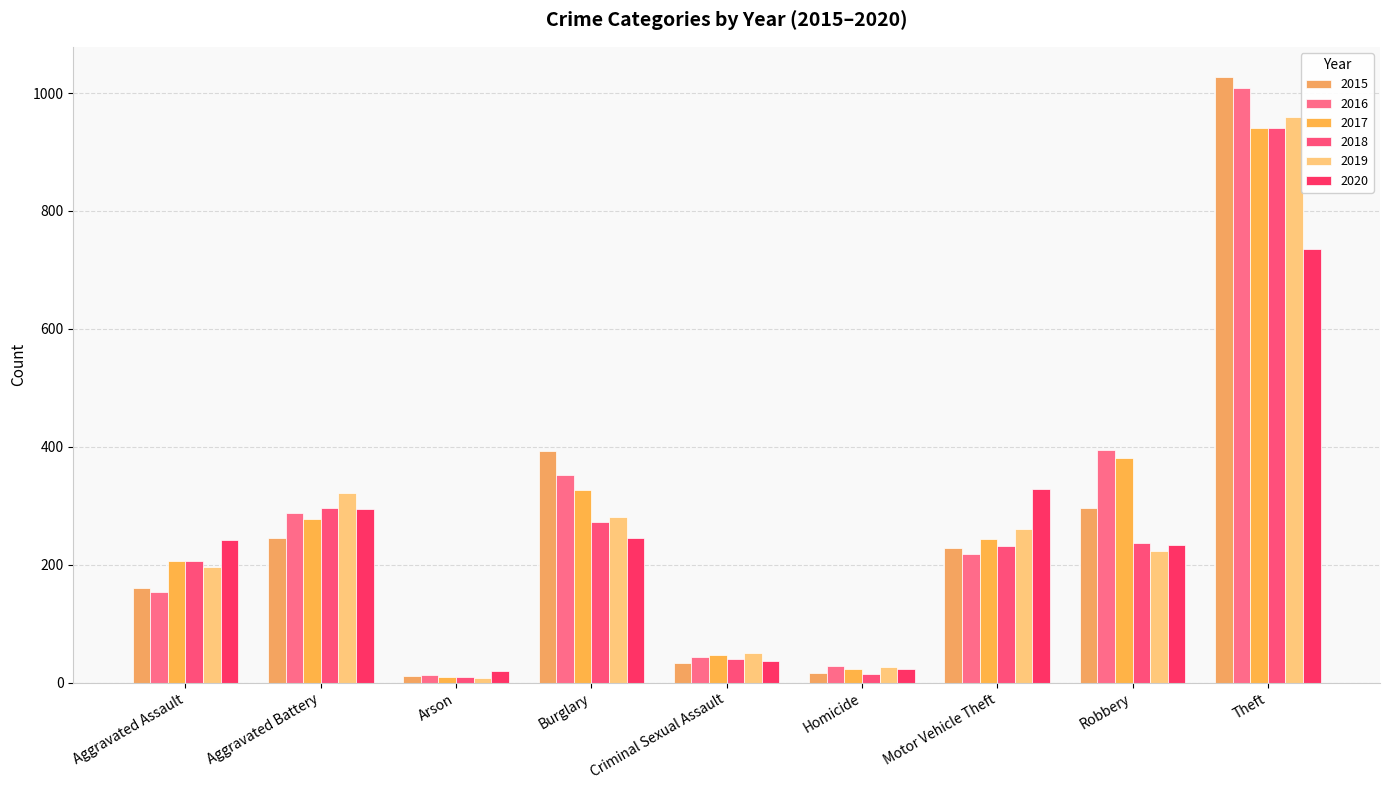

At which label is 2017 closest to 475?

Robbery